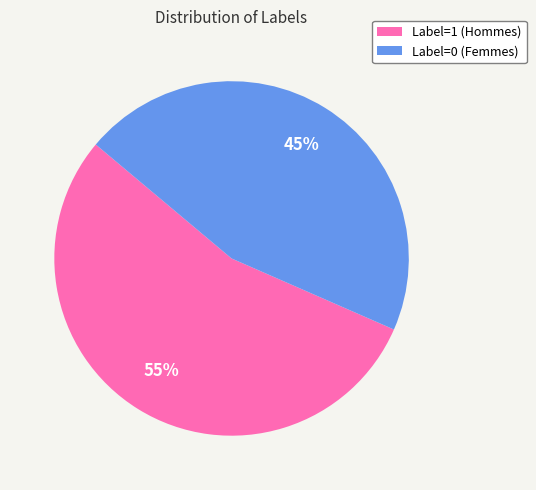

How many segments does this pie chart have?

2